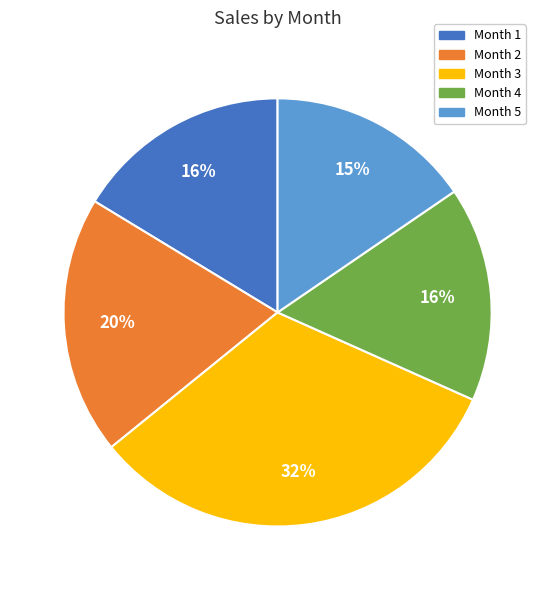

Is there a majority slice in this chart?

No